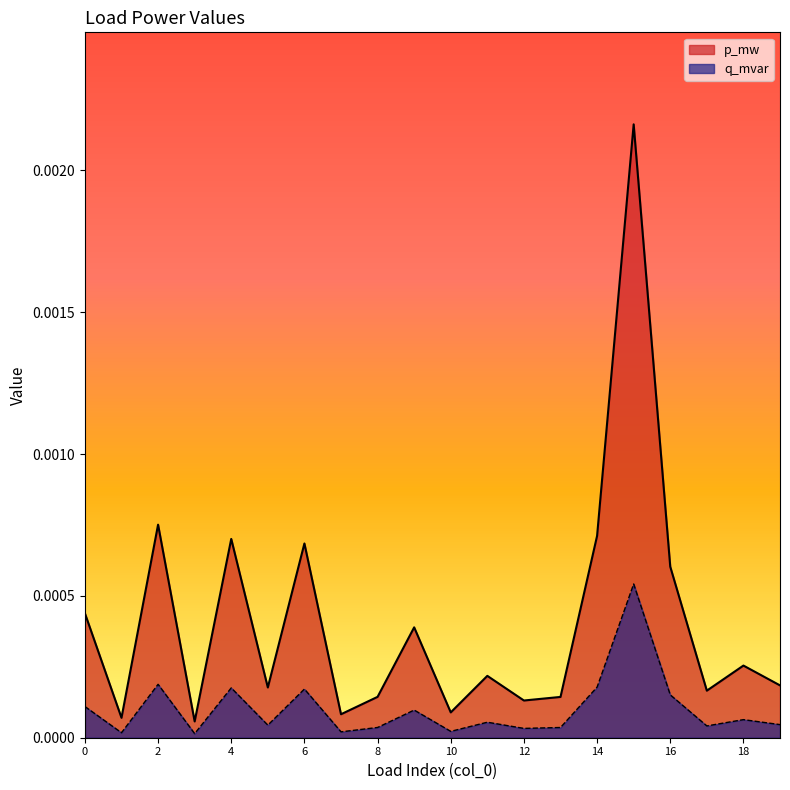

Where is the first local maximum for p_mw?

2